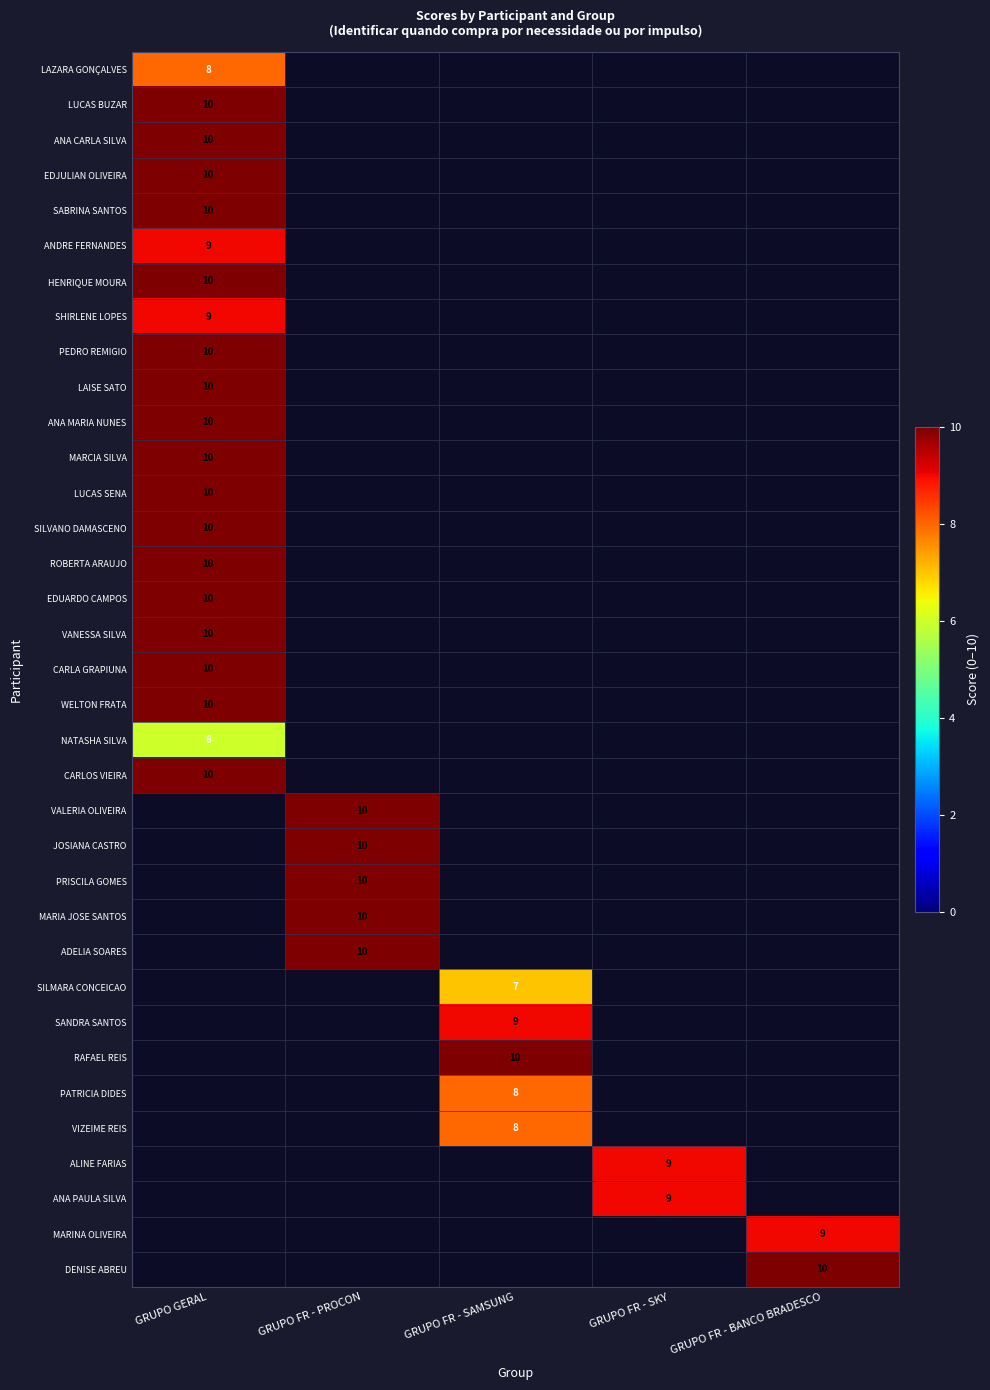

How many data points does each series have?

5